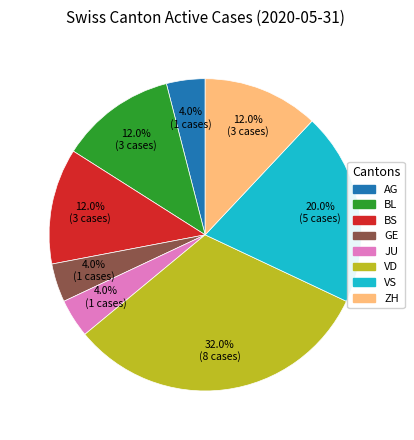

Is there any slice that represents more than half of the pie?

No